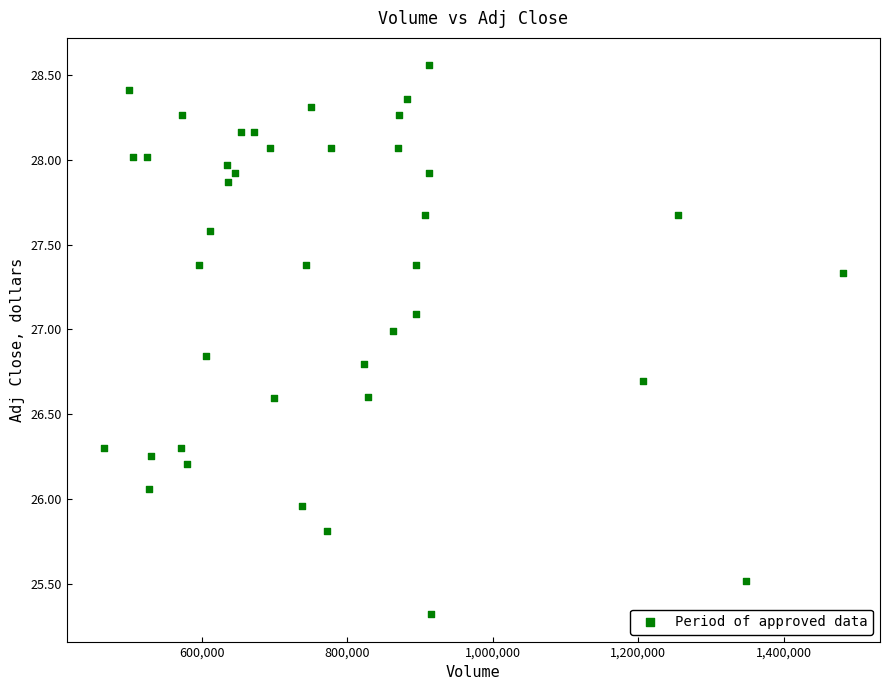

What is the range of X values (max minus min)?

1016800.0